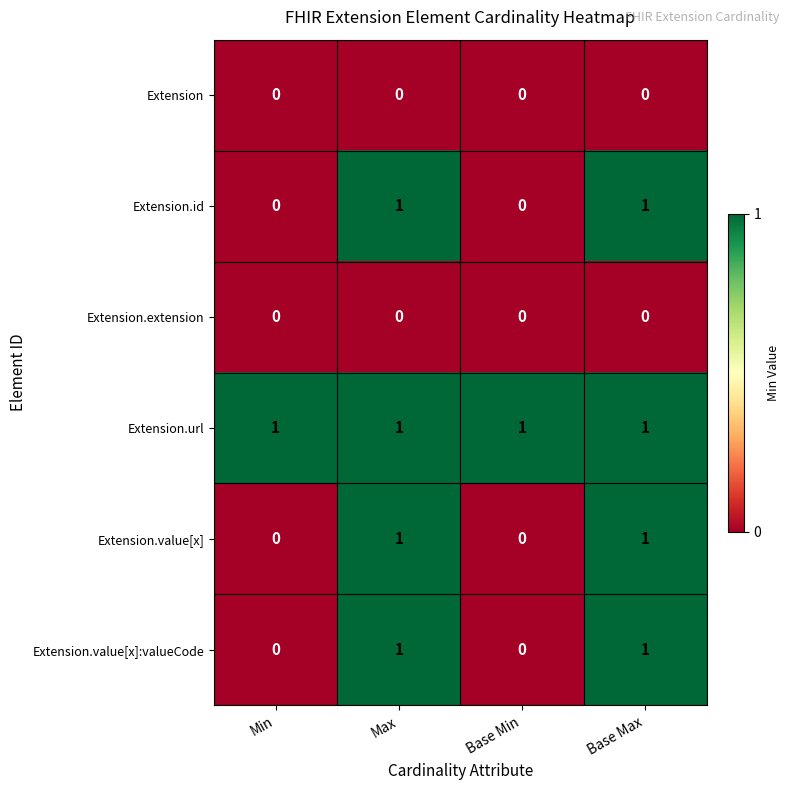

How many series are shown in this chart?

6